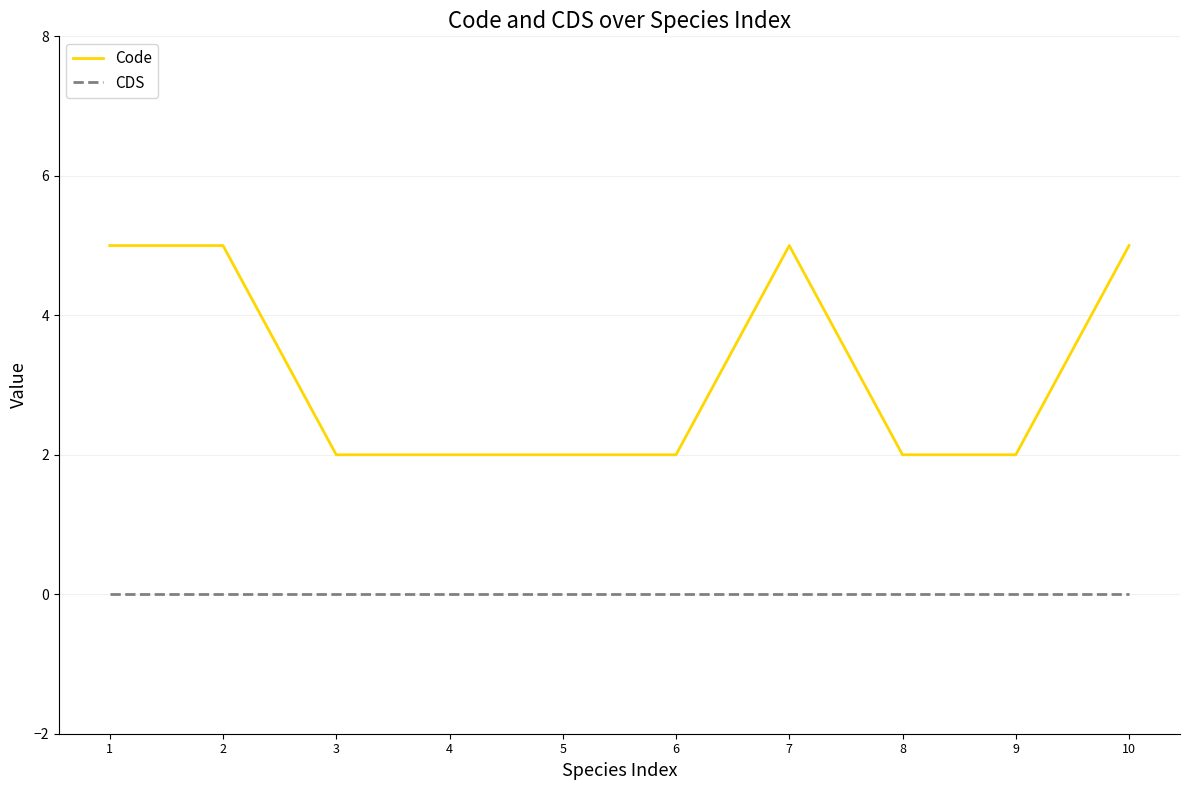

Count the number of data series in this chart.

2